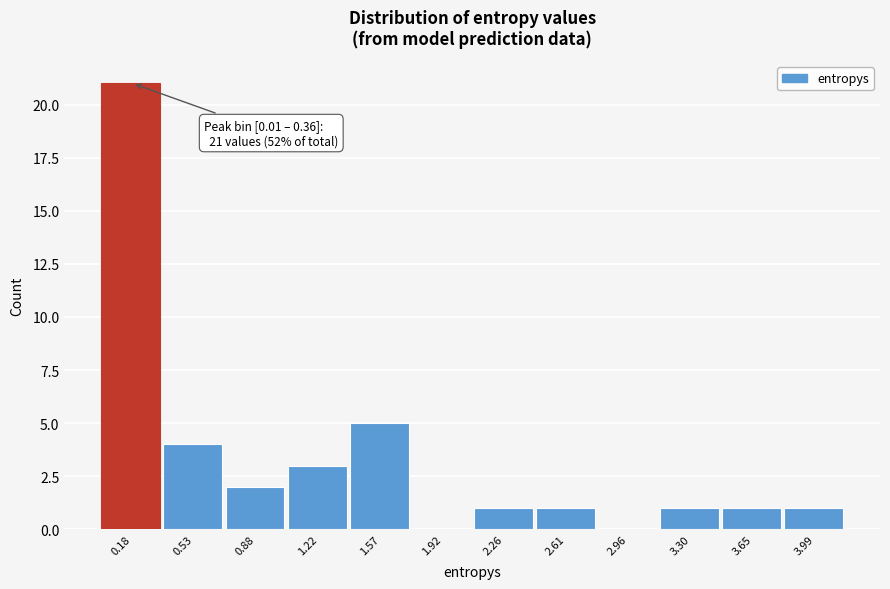

Which range on the x-axis has the tallest bar?

0.00 to 0.35